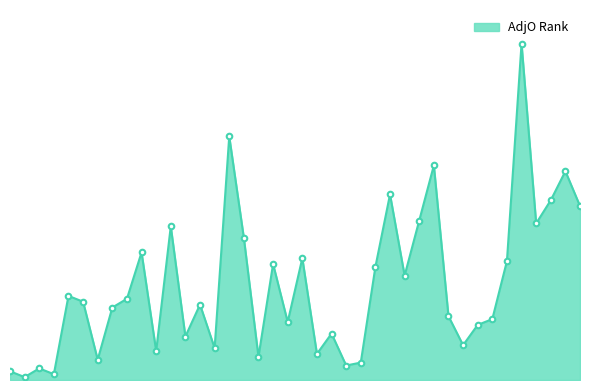

What is the value of the 3rd point from the left?

4